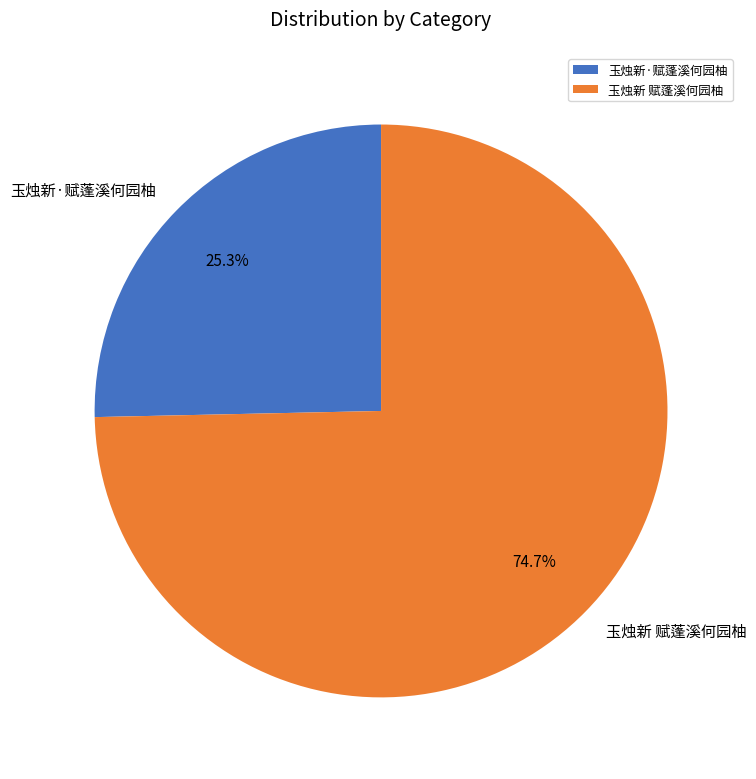

Which category has the biggest portion of the pie?

玉烛新 赋蓬溪何园柚